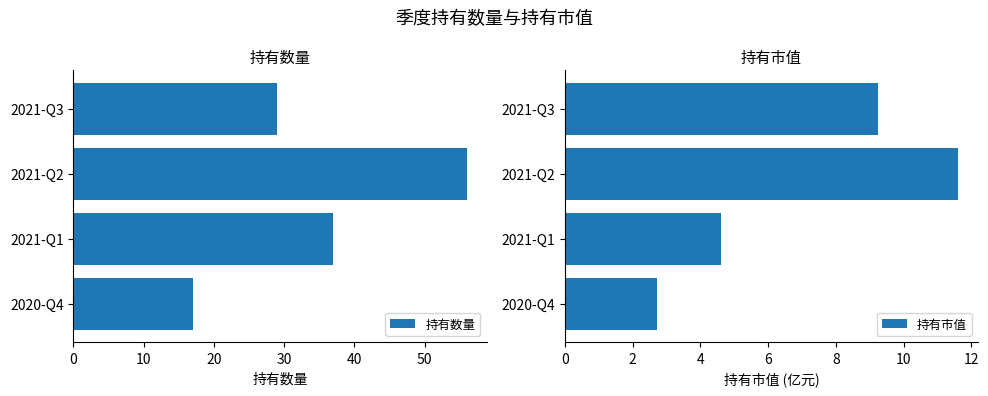

What is the sum of the 持有数量 values at 2021-Q2 and 2021-Q3?

85